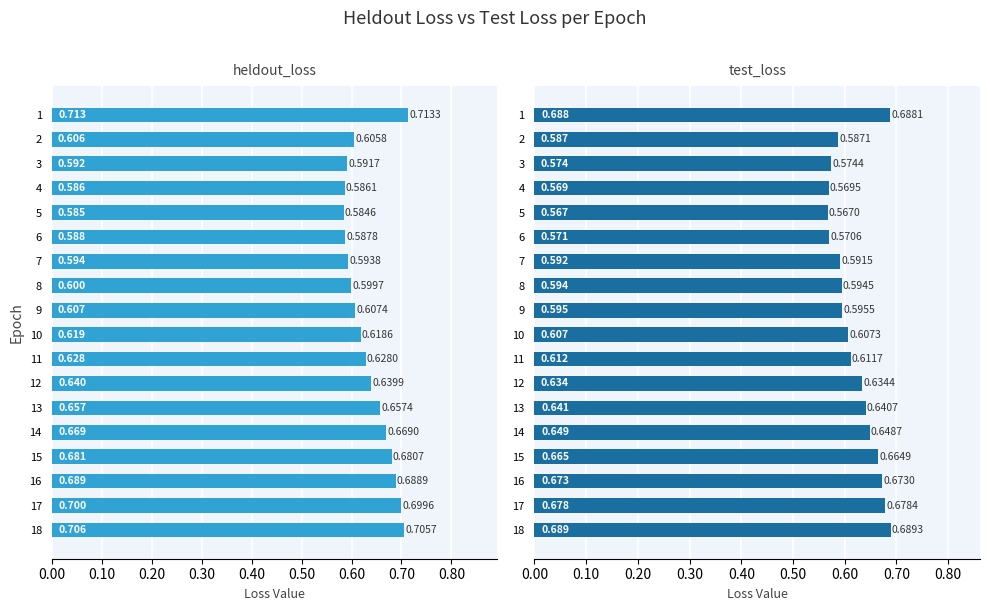

What is the difference between the maximum and second lowest values in the test_loss series?

0.1